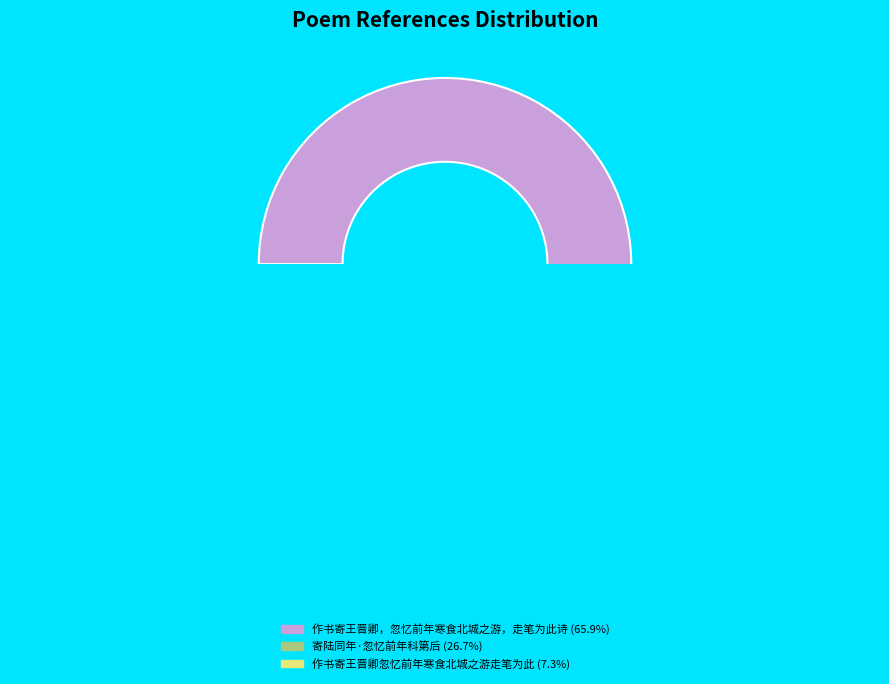

To the nearest percent, what portion does 作书寄王晋卿，忽忆前年寒食北城之游，走笔为此诗 represent?

66%